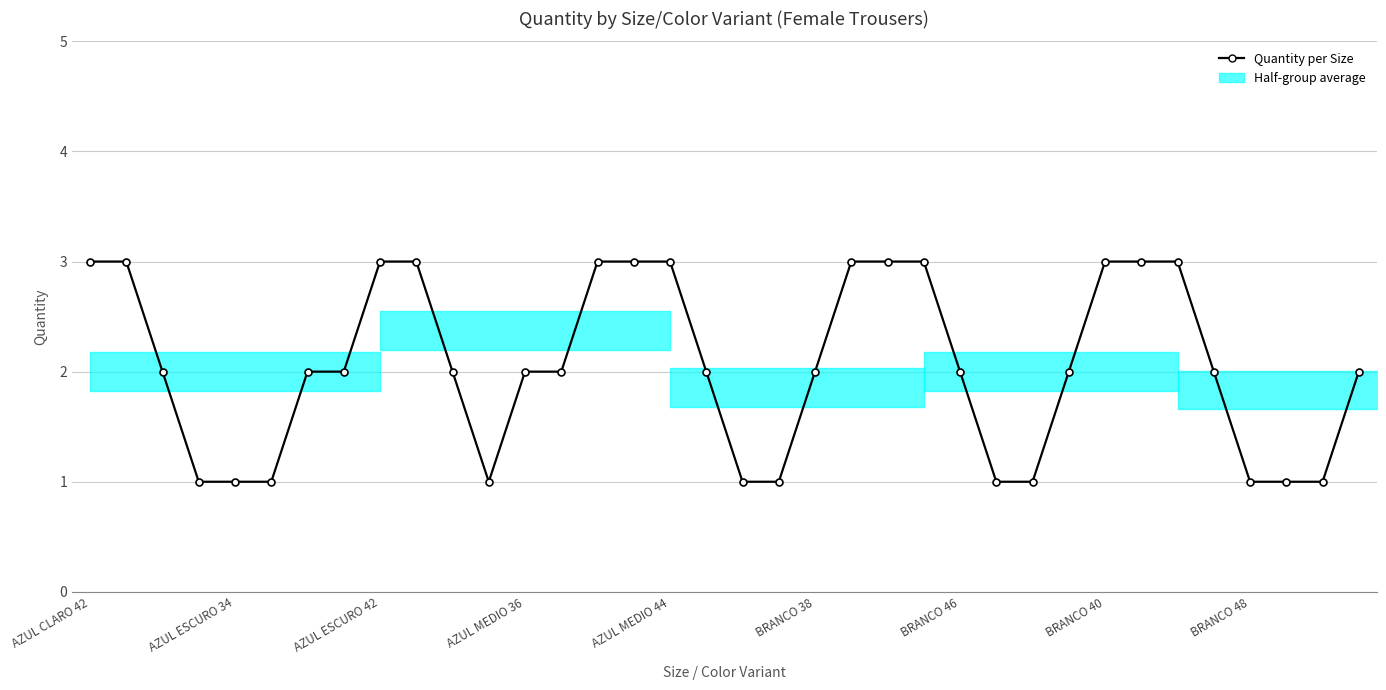

At which category does the chart reach its minimum across all series?

AZUL MEDIO 36